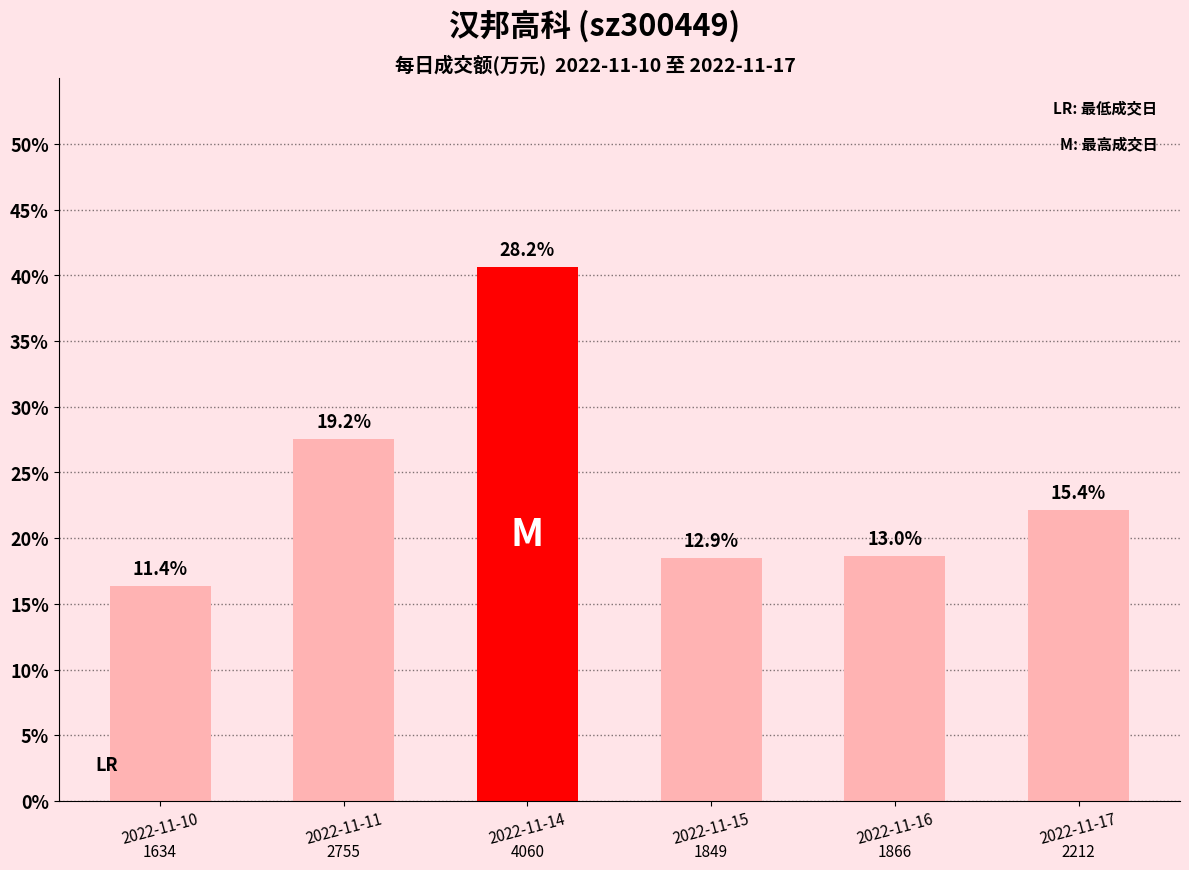

Which label corresponds to the largest value in the chart?

2022-11-14